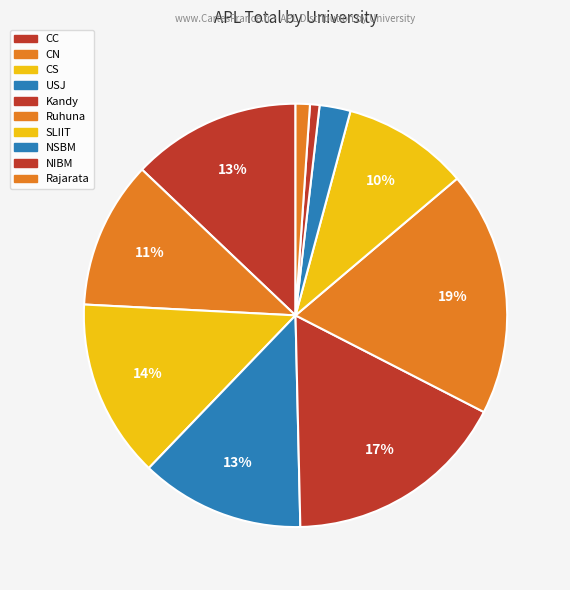

Is there any slice that represents more than half of the pie?

No